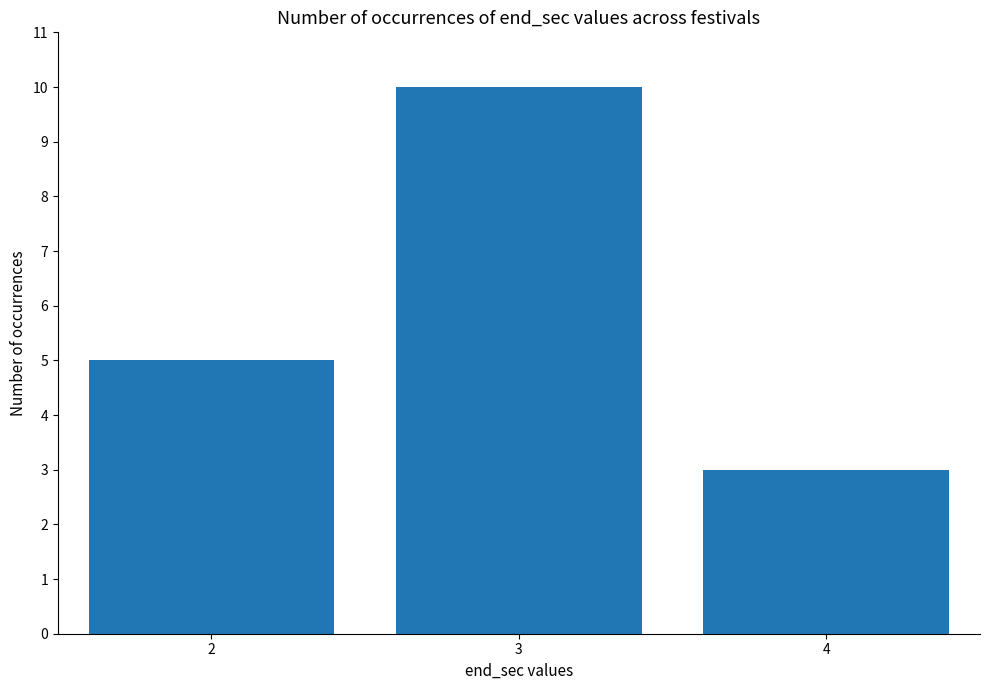

Count the number of data series in this chart.

1